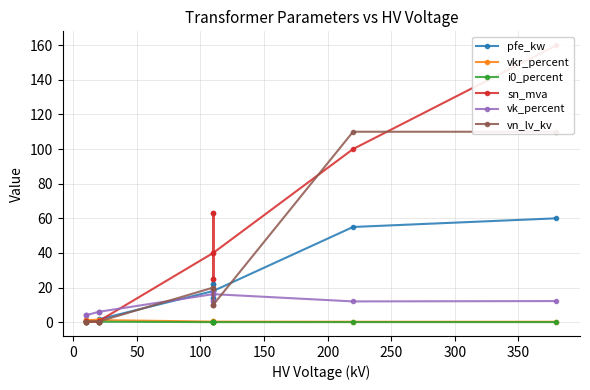

True or false: i0_percent and pfe_kw intersect in this chart.

False